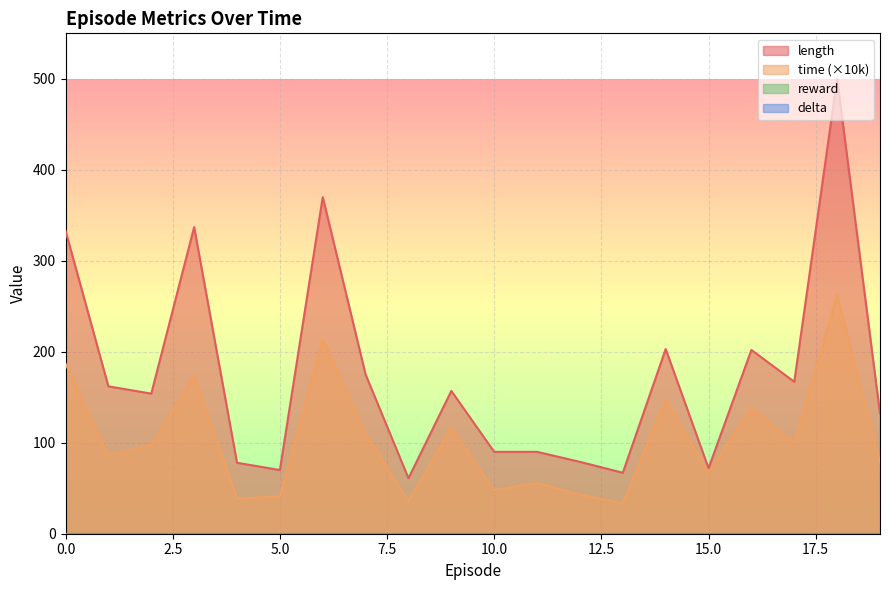

True or false: time and length intersect in this chart.

False